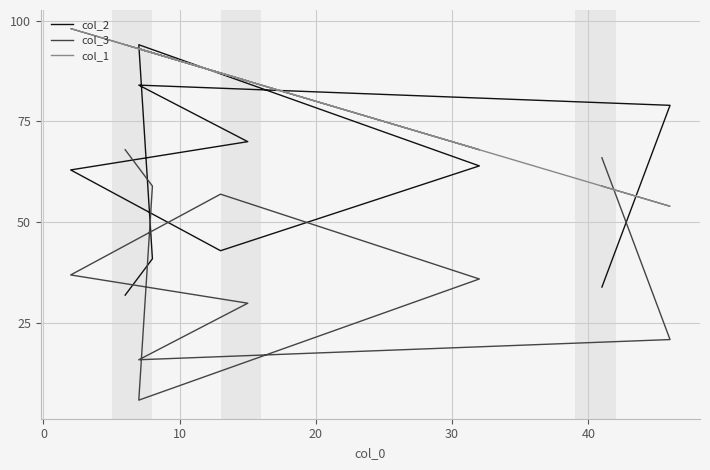

What is the difference between the maximum and second lowest values in the col_2 series?

60